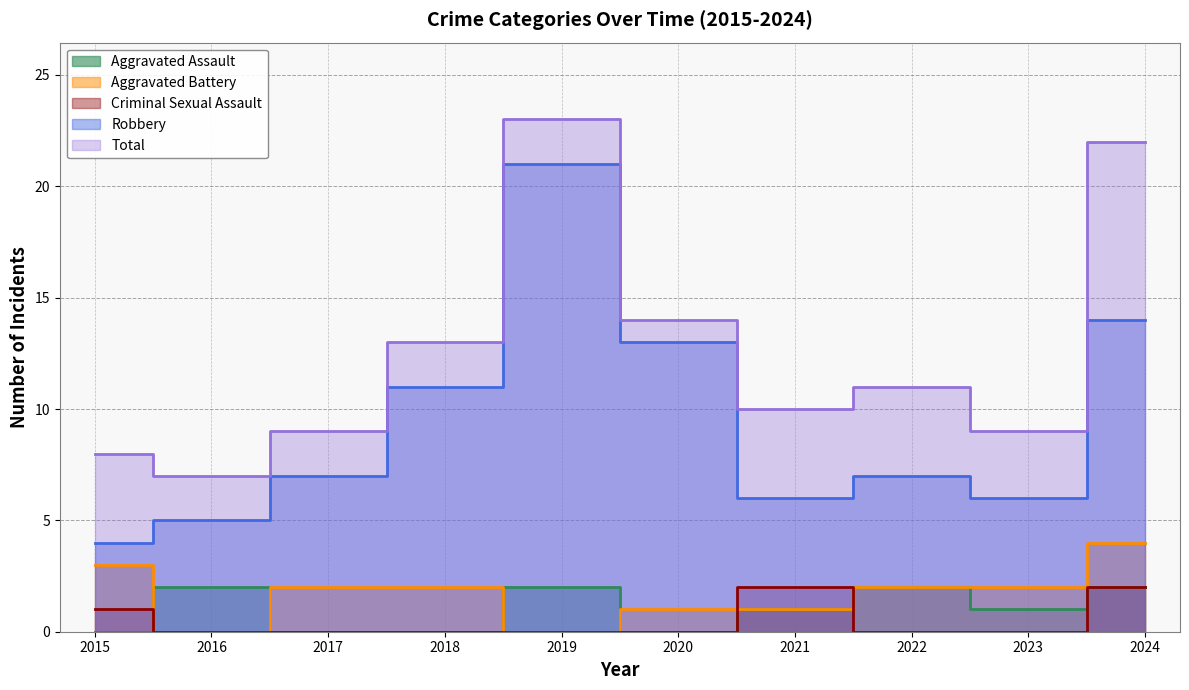

In Robbery, how many points are higher than both neighbors (excluding endpoints)?

2